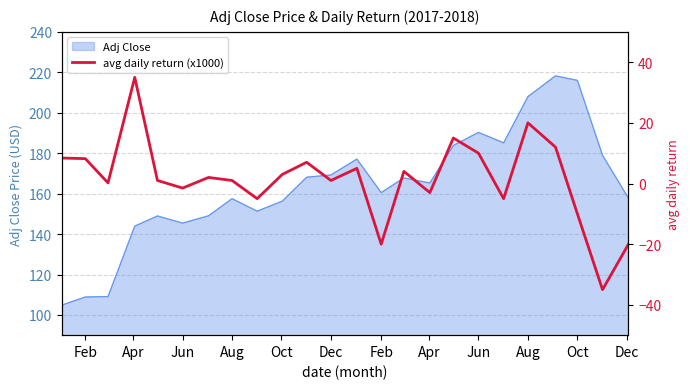

Reading left to right, list all the values displayed in this chart.

8.4	8.2	0.2	35.0	1.0	-1.5	2.0	1.0	-5.0	3.0	7.0	1.0	5.0	-20.0	4.0	-3.0	15.0	10.0	-5.0	20.0	12.0	-10.0	-35.0	-20.0